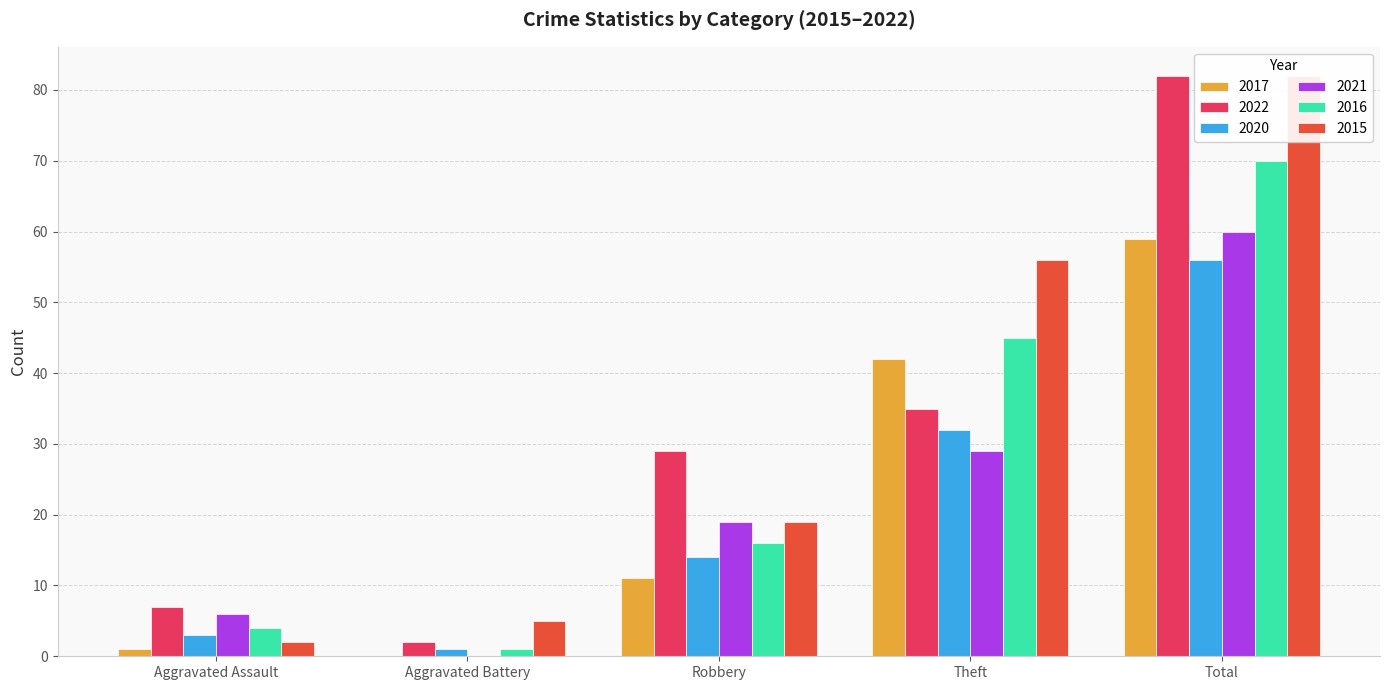

List the labels in order of 2022 value, smallest first.

Aggravated Battery, Aggravated Assault, Robbery, Theft, Total